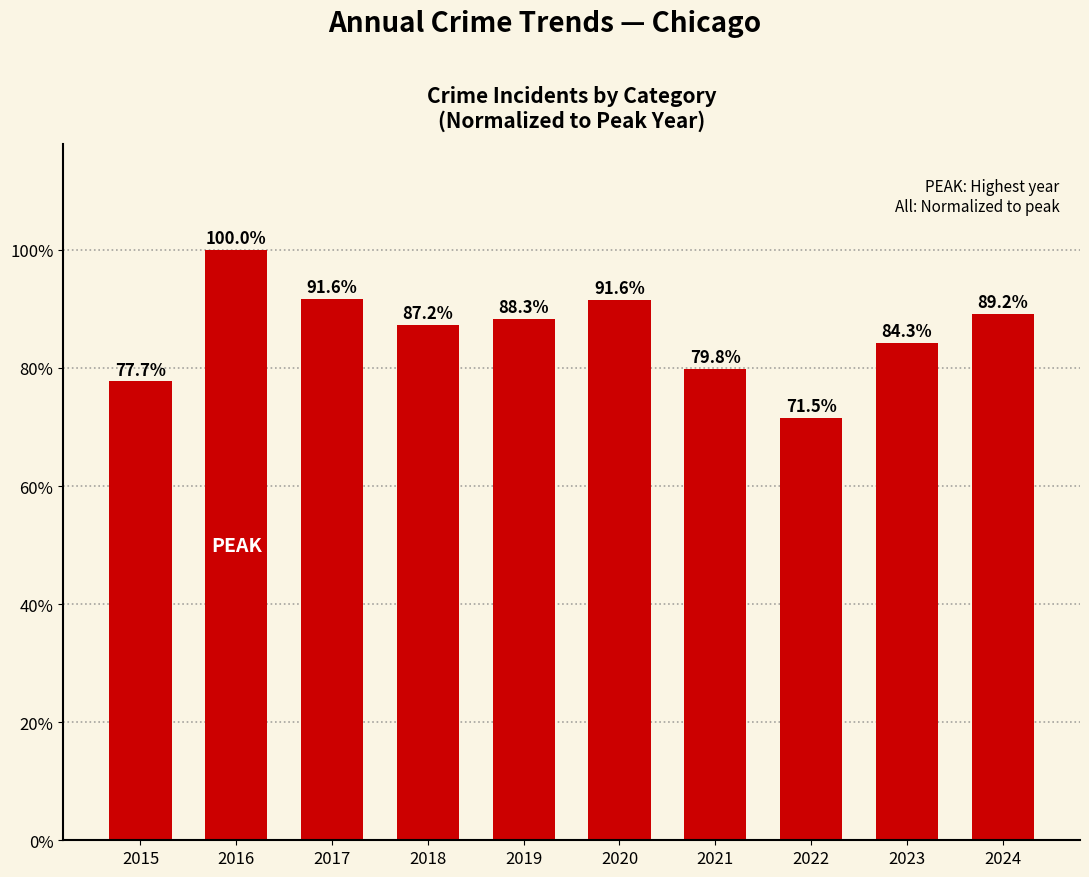

What is the value of the 5th bar from the left?

88.3